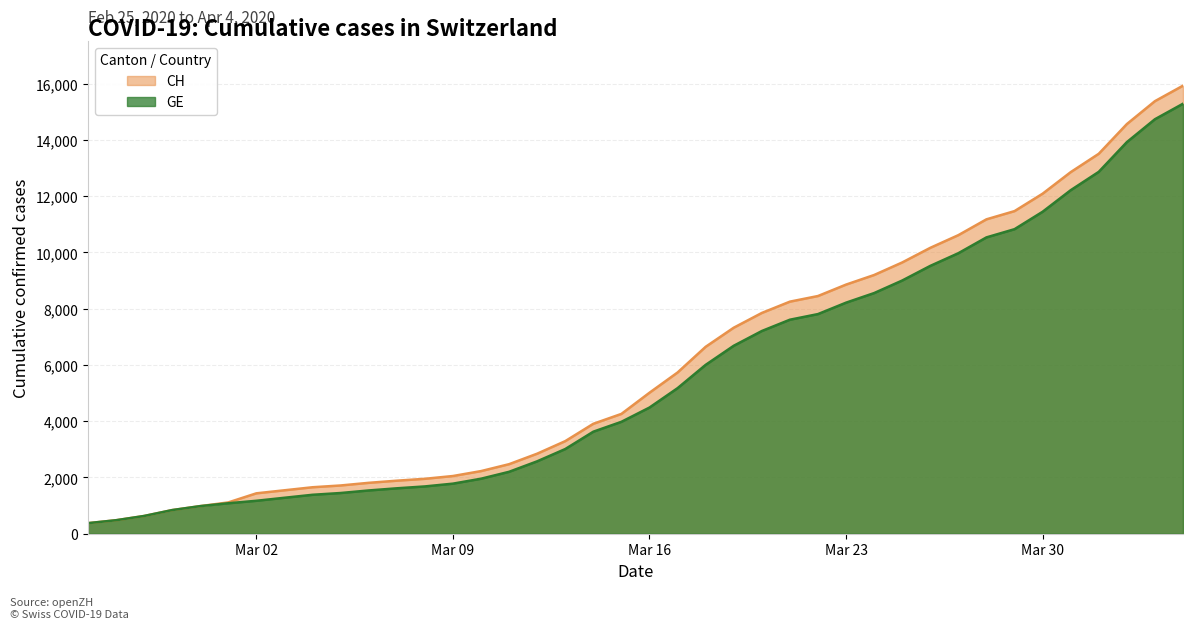

What is the value of the CH point at the 29th from the left?

9196